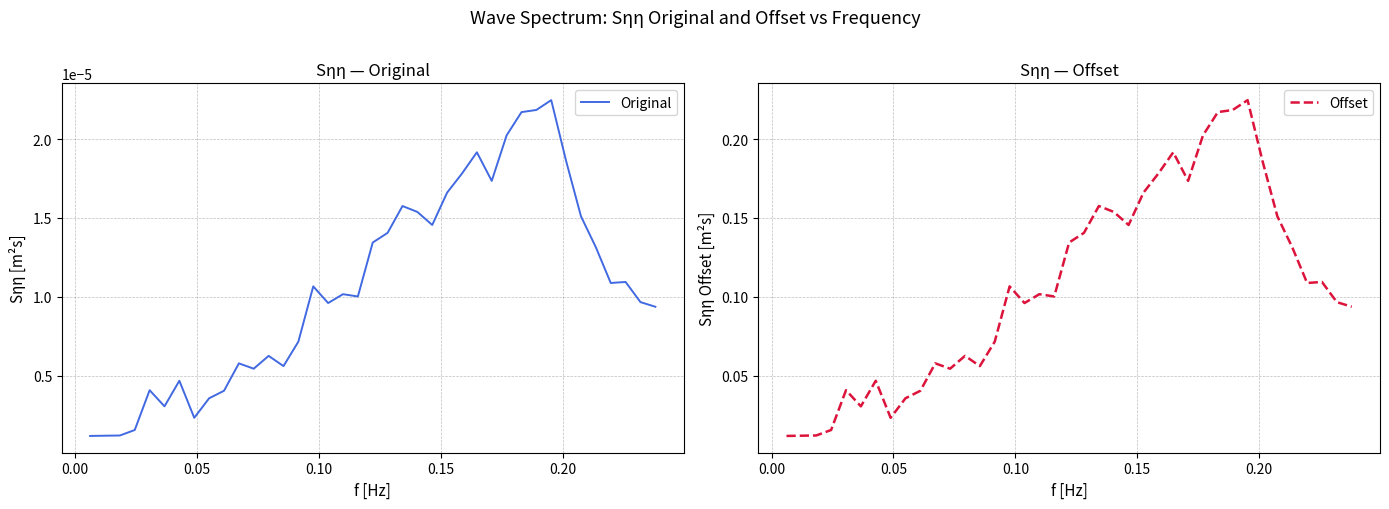

True or false: Original and Offset intersect in this chart.

False